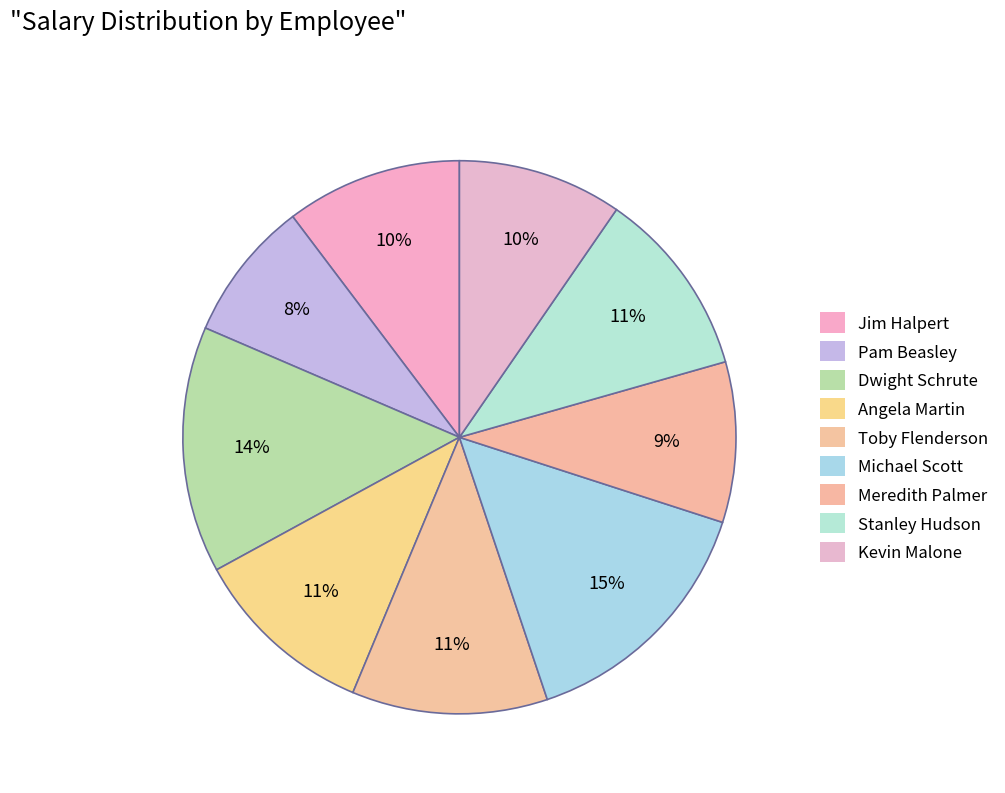

Count the number of slices in the pie.

9